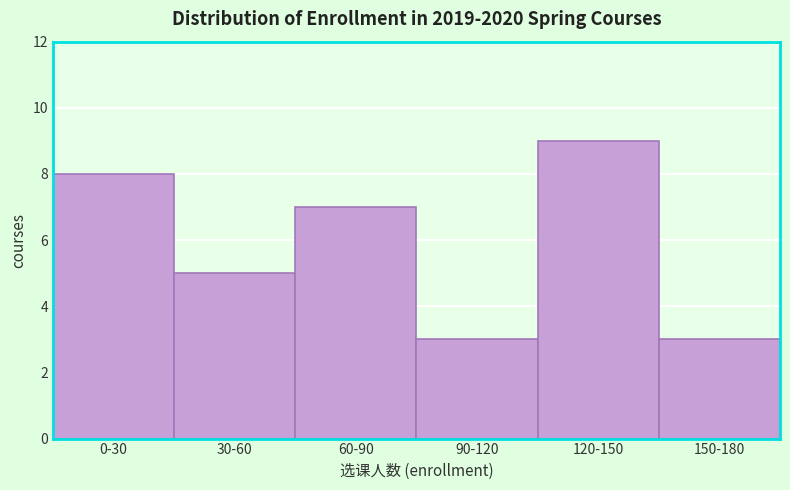

Reading left to right, list all the values displayed in this chart.

0-30=8	30-60=5	60-90=7	90-120=3	120-150=9	150-180=3